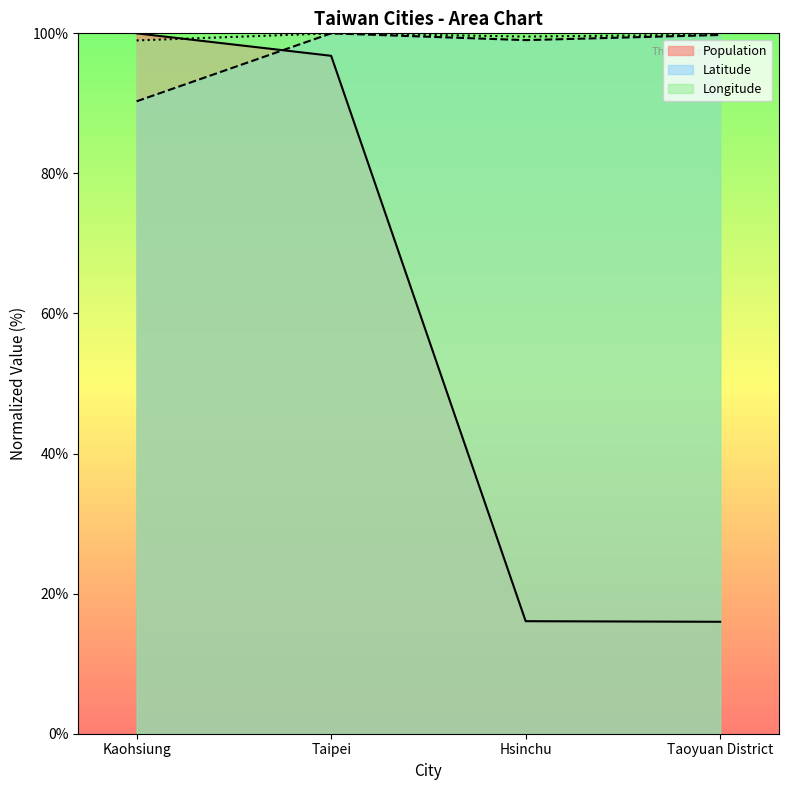

The Population series shows 100.0 at Kaohsiung. True or false?

True